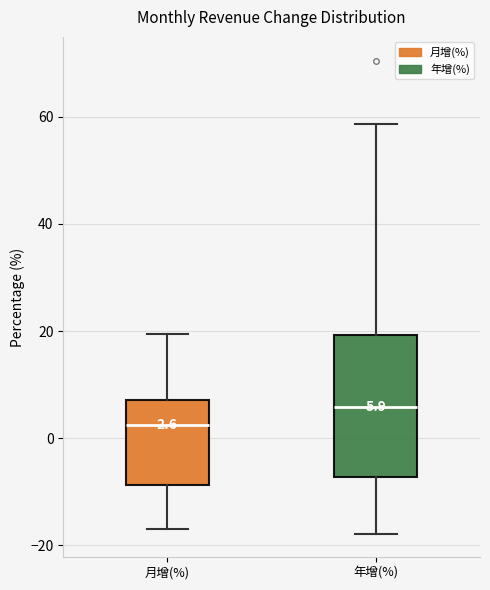

Which box is the tallest, from its lower edge to its upper edge?

年增(%)